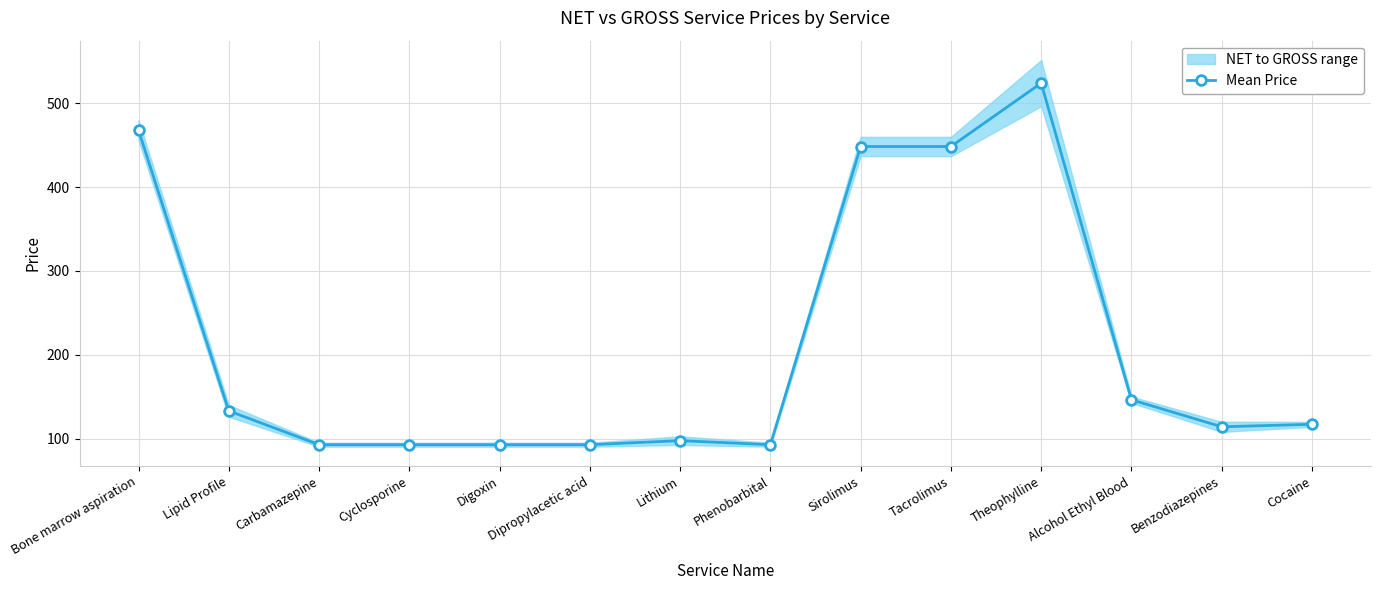

What is the sum of the values at Bone marrow aspiration and Digoxin?

560.6